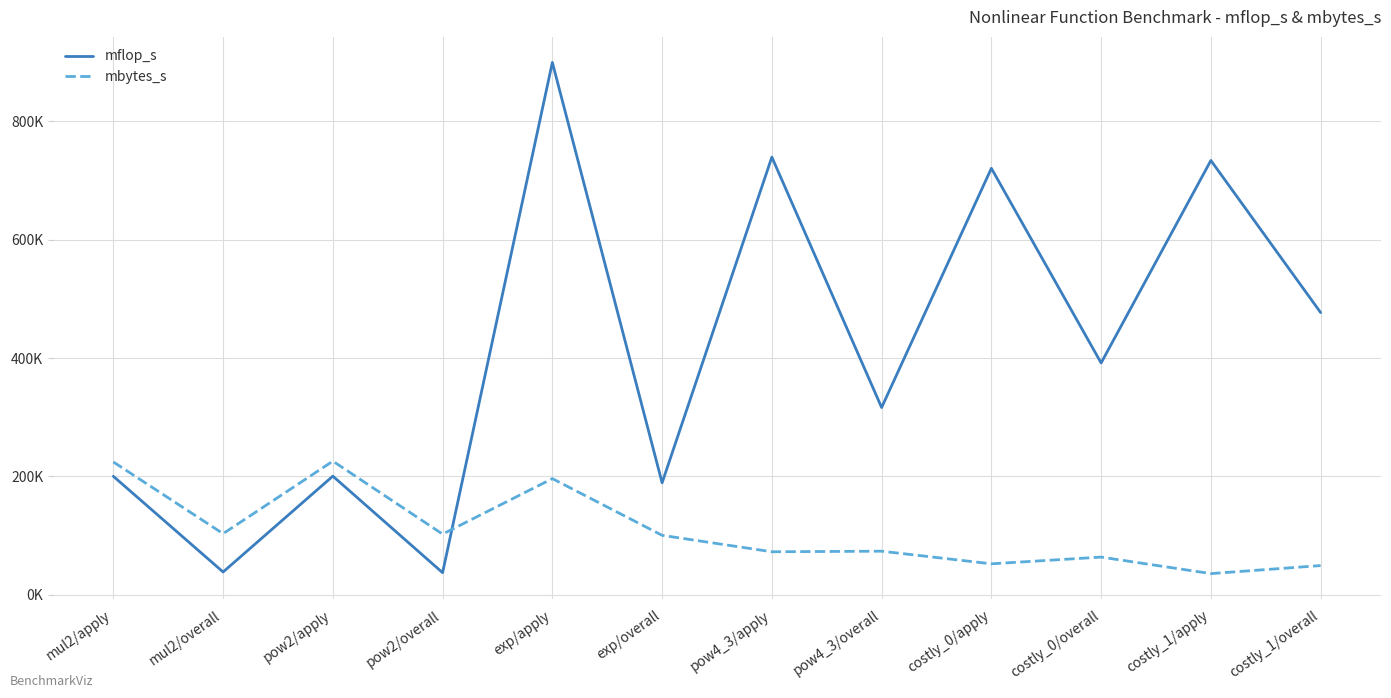

What is the average value of the mflop_s series?

411989.7